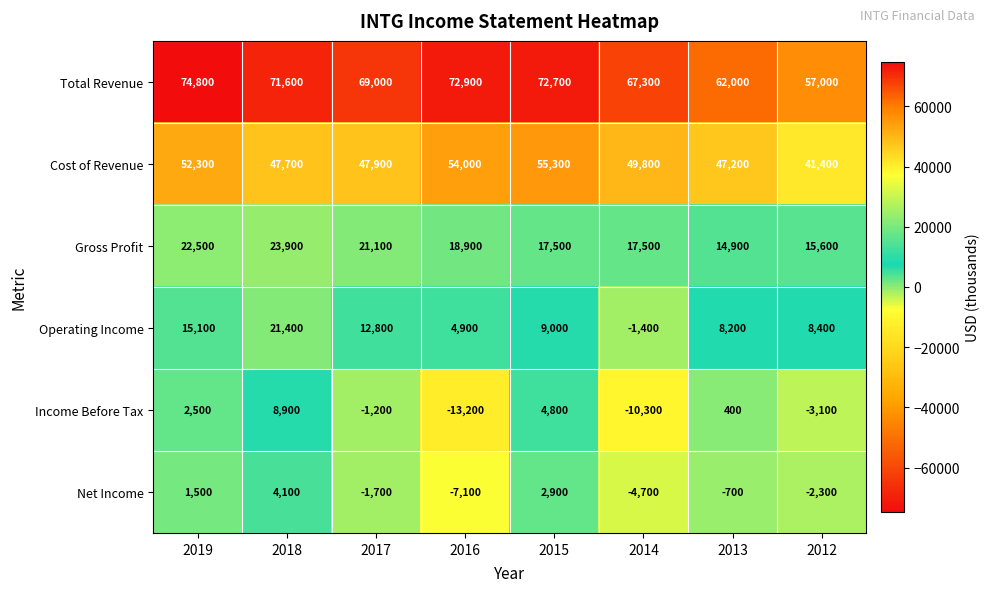

Which category has the highest value across all series?

2019